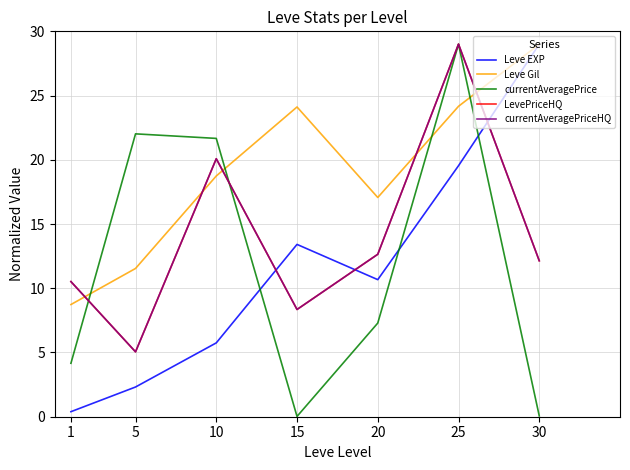

What is the approximate value of currentAveragePriceHQ at 25?

29.0